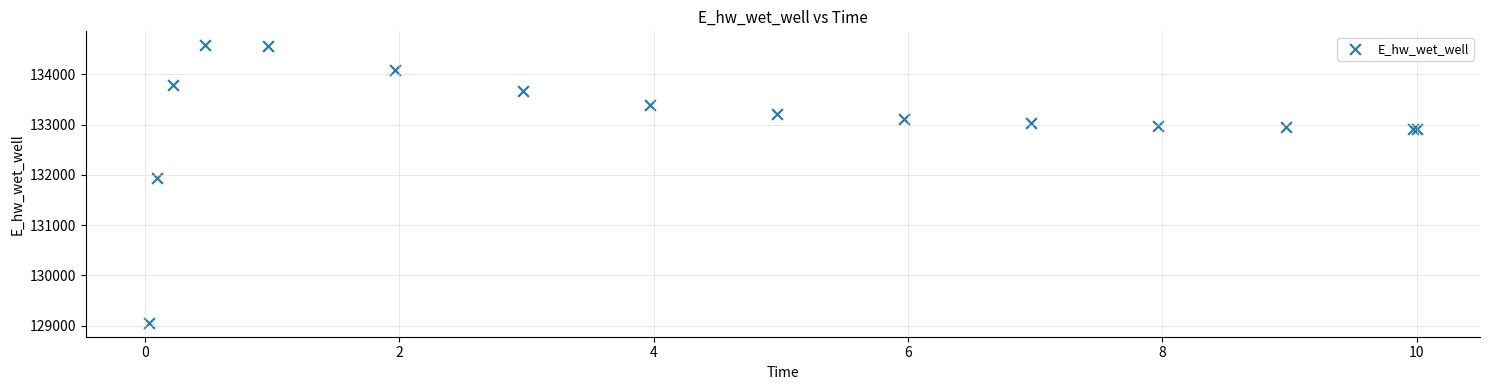

What Y value in the scatter plot is closest to 131817?

131937.6